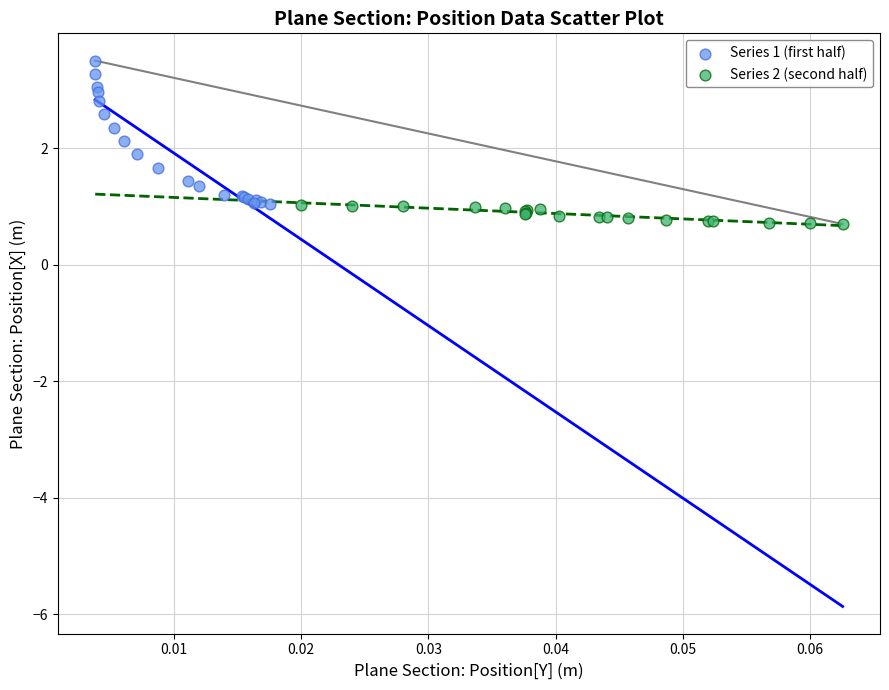

Which series contains the highest Y value?

Series 1 (first half)